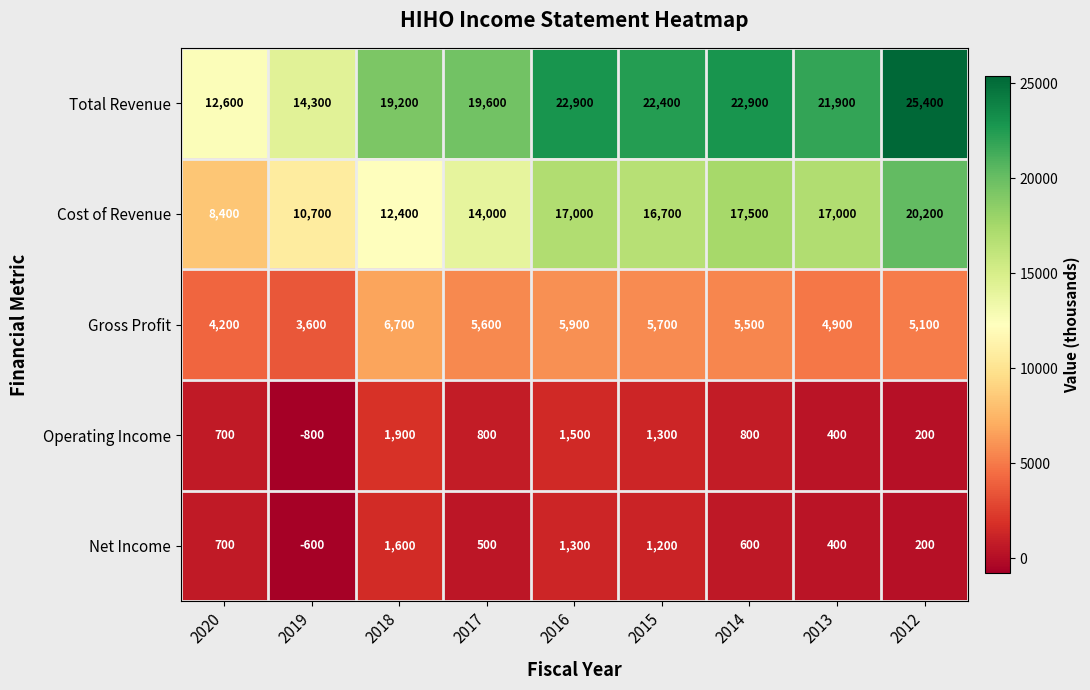

What is the difference between the maximum and second lowest values in the Gross Profit series?

2500